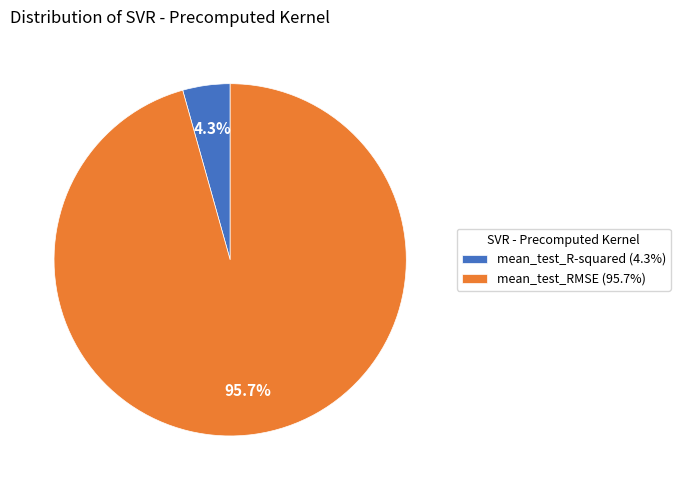

How much of the chart is everything except mean_test_RMSE?

4.3%